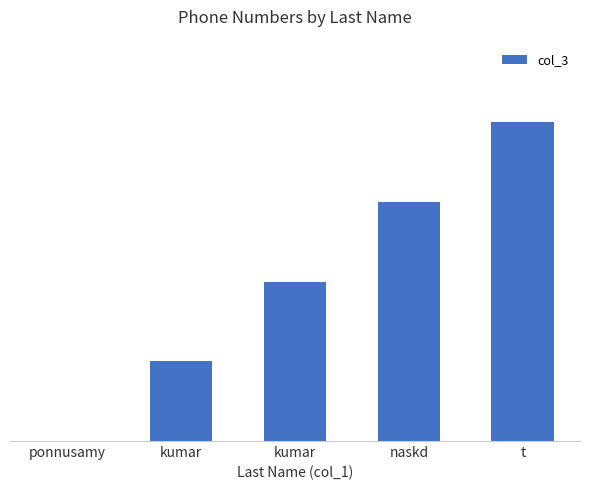

Which label corresponds to the smallest value in the chart?

ponnusamy